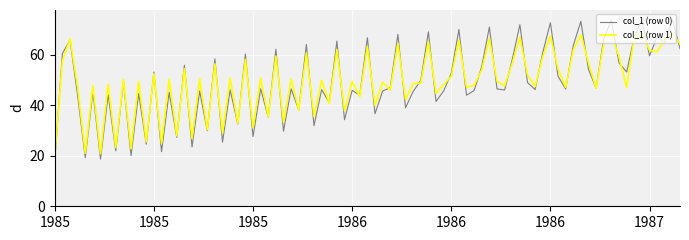

What is the highest value of the col_1 (row 0) series?

74.0